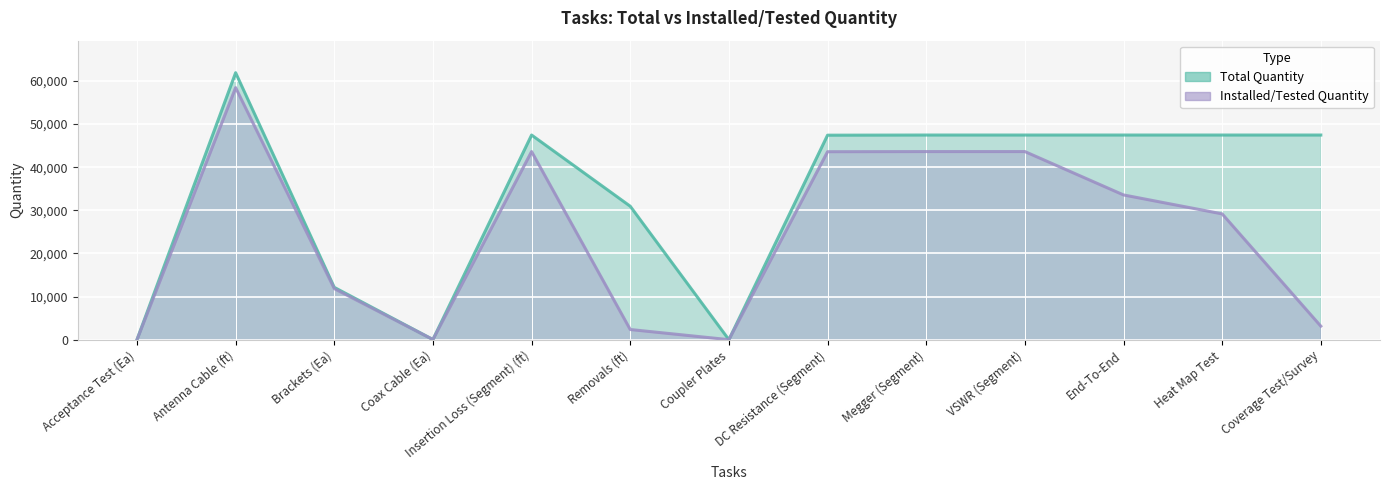

True or false: Total Quantity and Installed/Tested Quantity cross at least once.

False